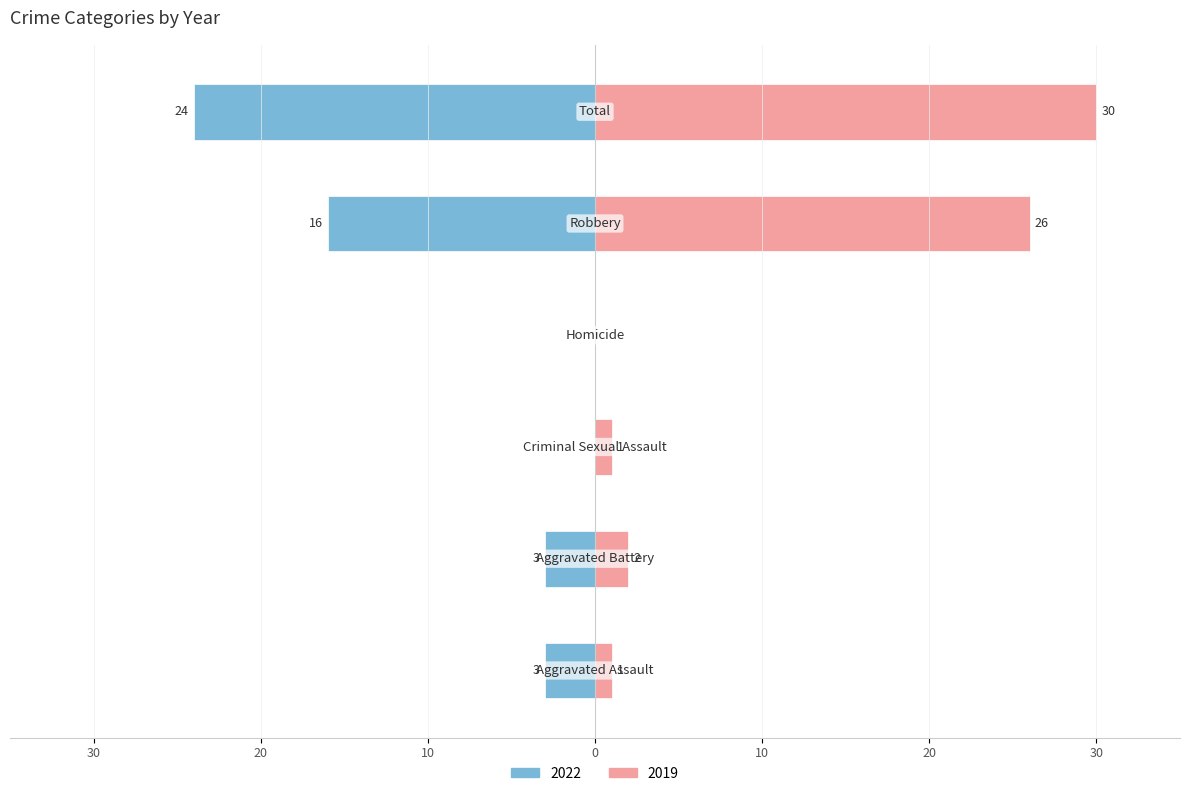

What position from the left is Aggravated Assault?

1